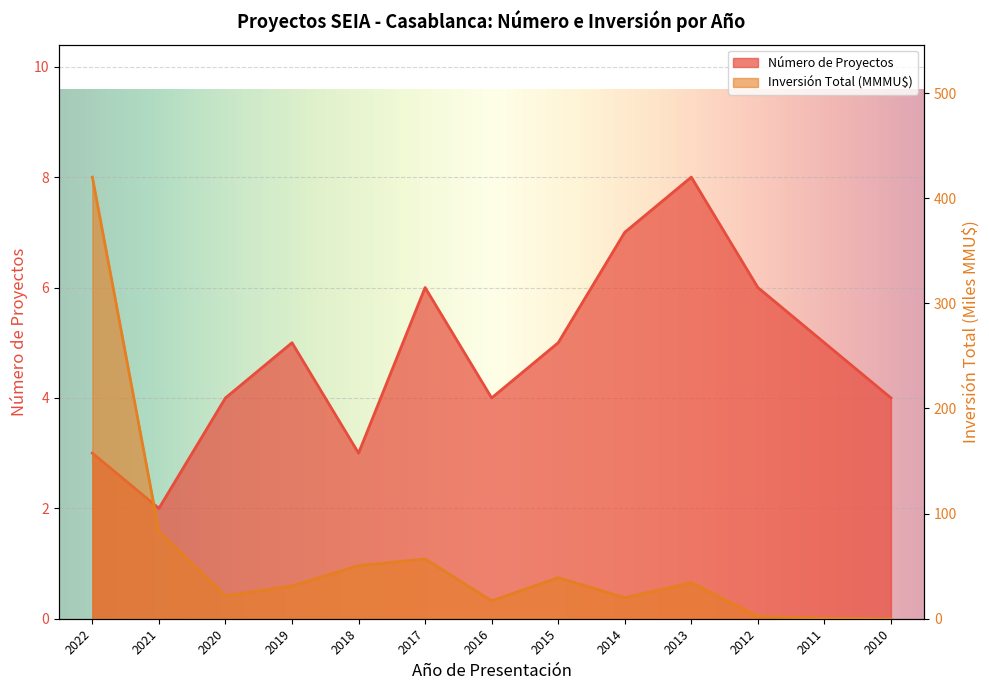

Where is the first local maximum for Inversión Total (MMU$)?

2017